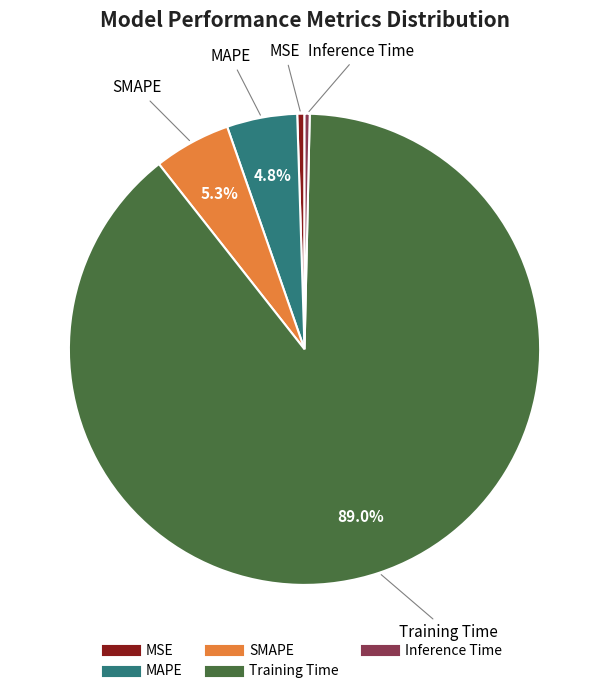

Count the number of slices in the pie.

5